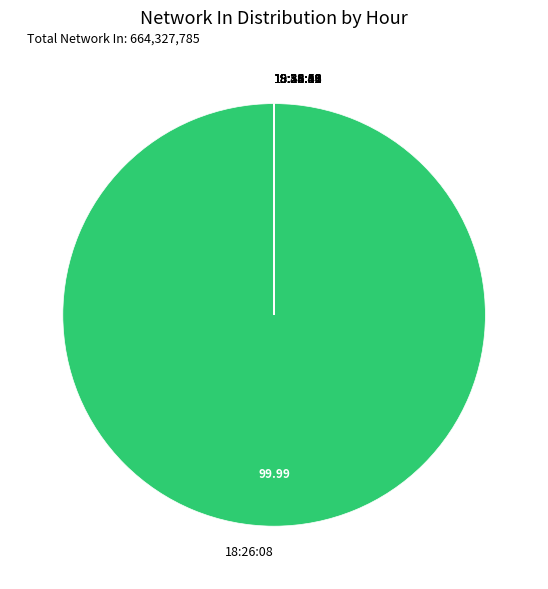

Does 18:26:08 account for over 50% of the chart?

Yes